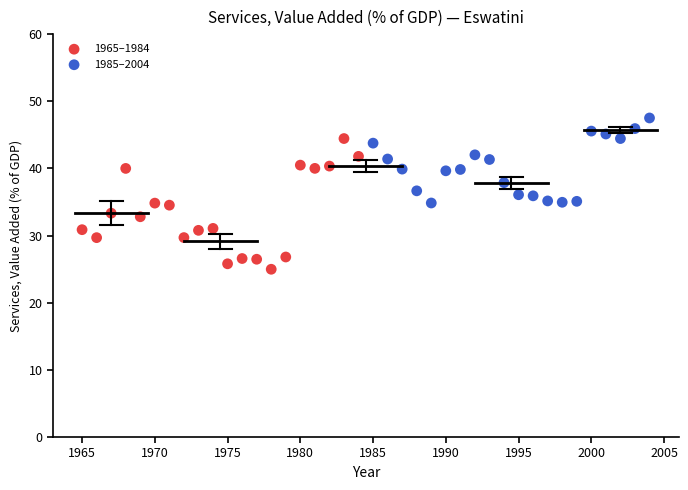

Which series reaches the minimum Y coordinate?

1965–1984